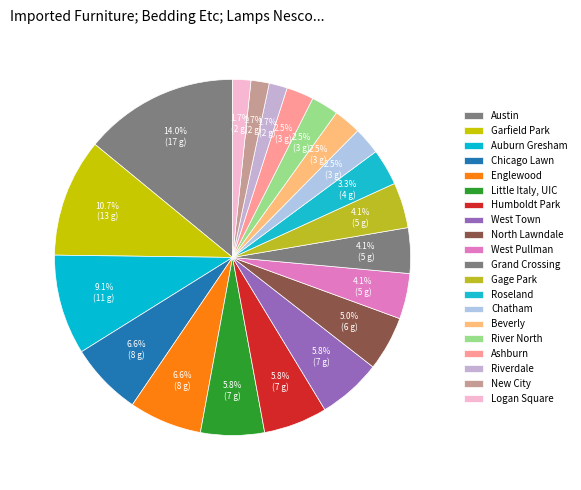

To the nearest percent, what percentage of the pie is Ashburn?

2%